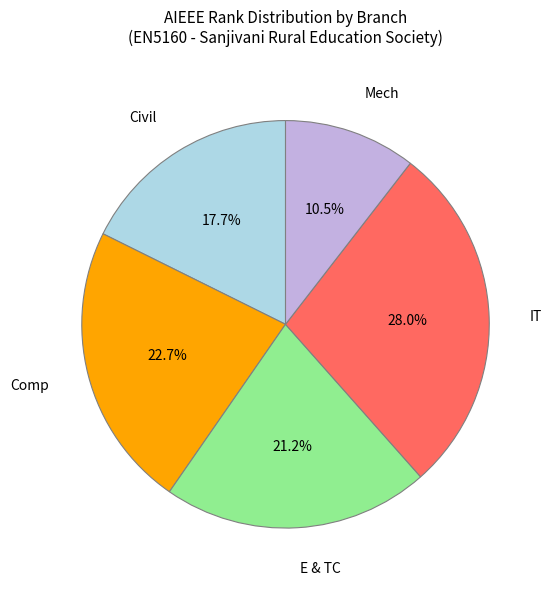

Rank the categories by value from lowest to highest.

Mech, Civil, E & TC, Comp, IT